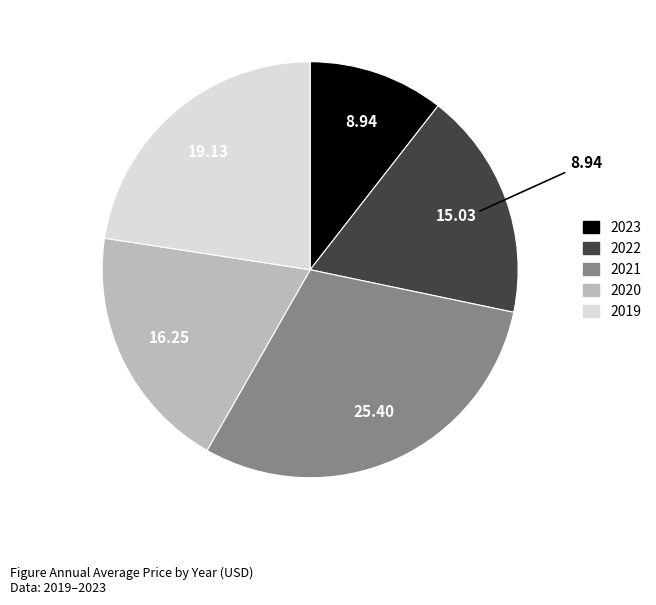

How many slices are in this pie chart?

5